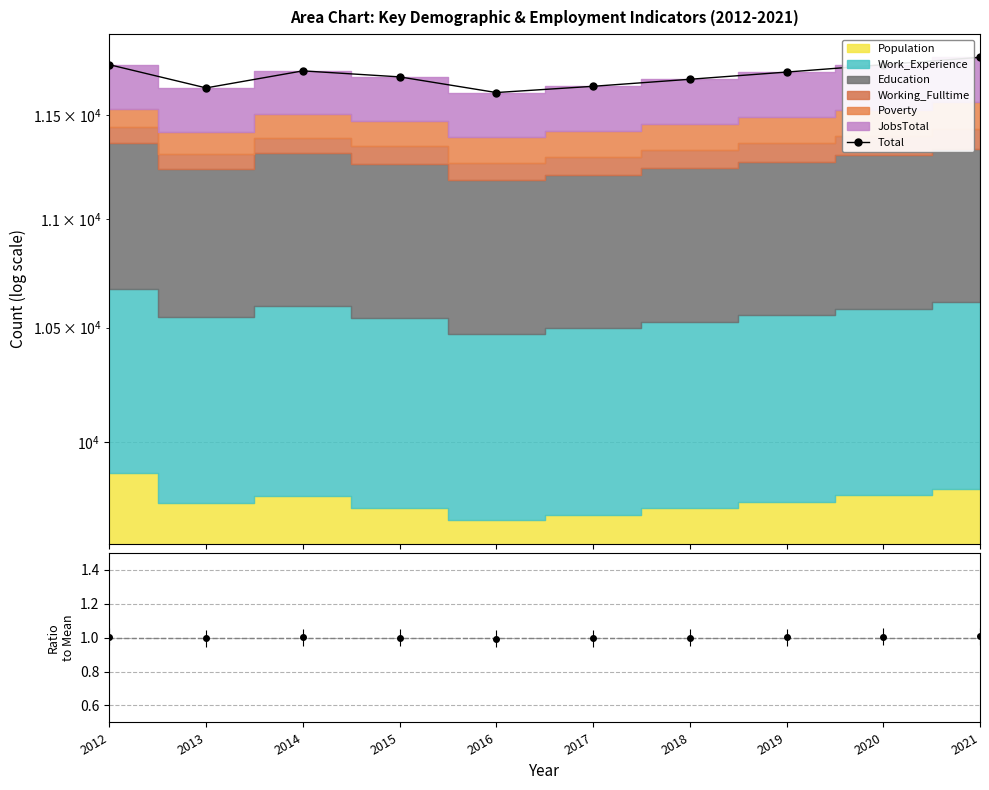

List the labels in order of value, largest first.

2021, 2012, 2020, 2014, 2019, 2015, 2018, 2017, 2013, 2016